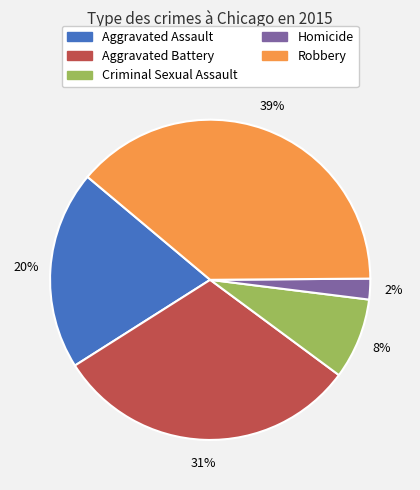

To the nearest percent, what is the average slice percentage?

20%